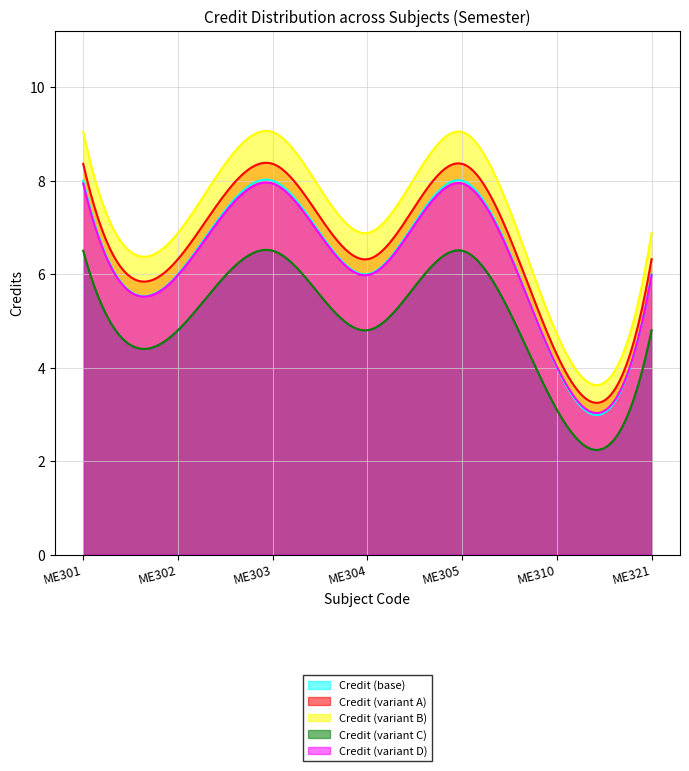

What is the value of the 4th point from the left?

6